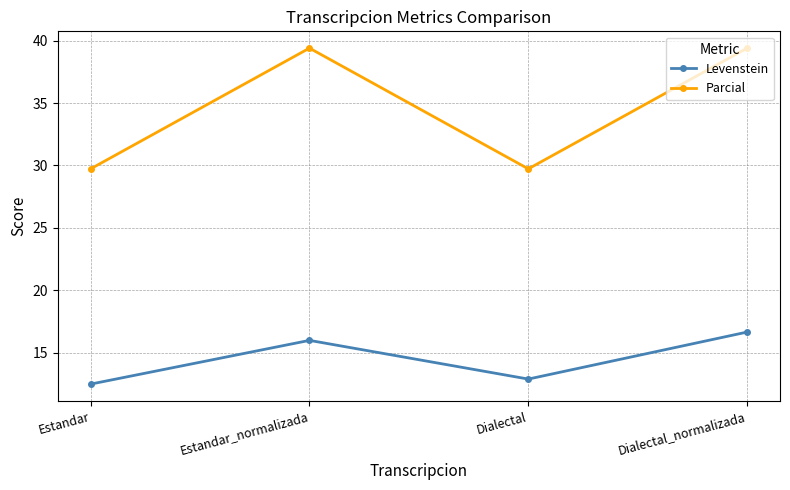

What is the lowest value of the Levenstein series?

12.5